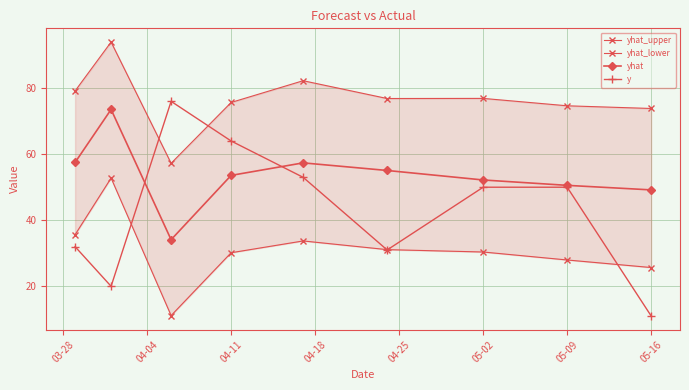

Is it true that y equals 14.0 at 04-11?

False